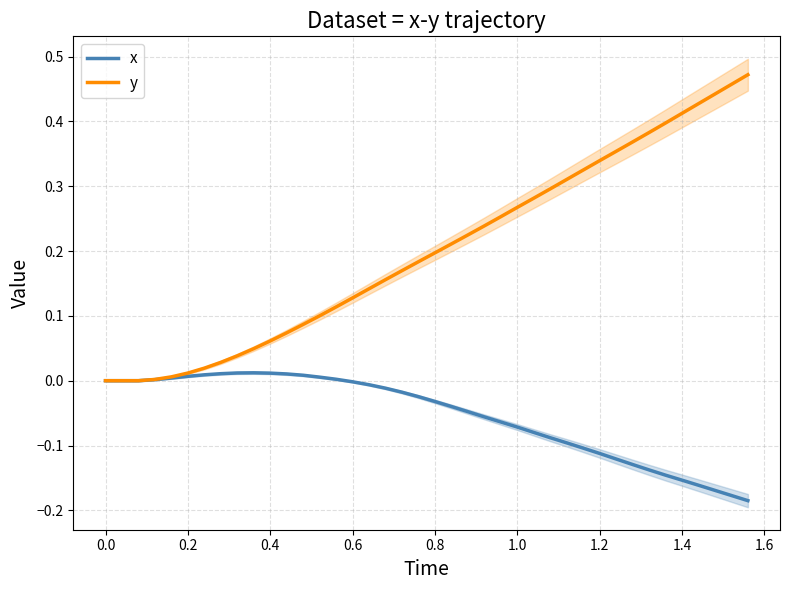

Which series has the largest range (max minus min)?

y